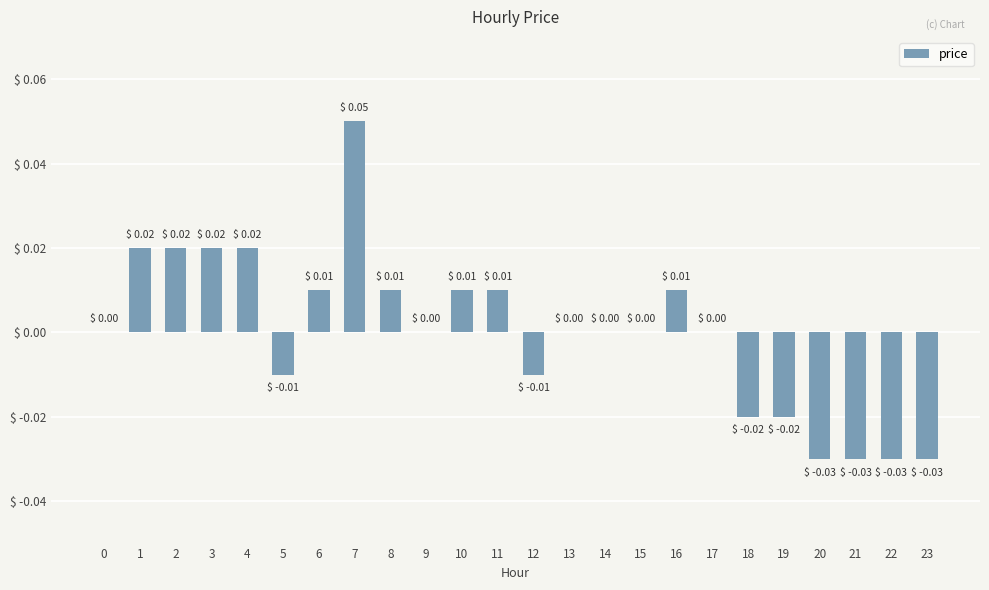

Which label corresponds to the largest value in the chart?

7